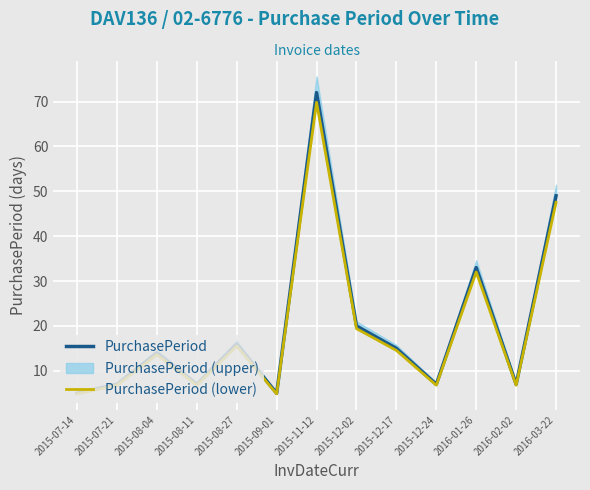

In PurchasePeriod (lower), how many points are lower than both neighbors (excluding endpoints)?

4